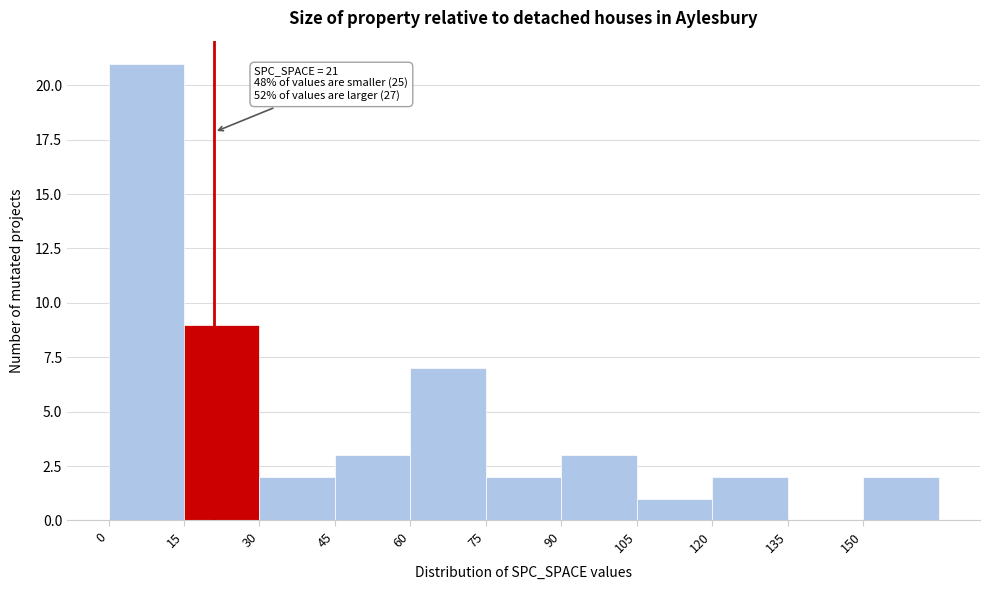

Which range on the x-axis has the tallest bar?

0 to 15